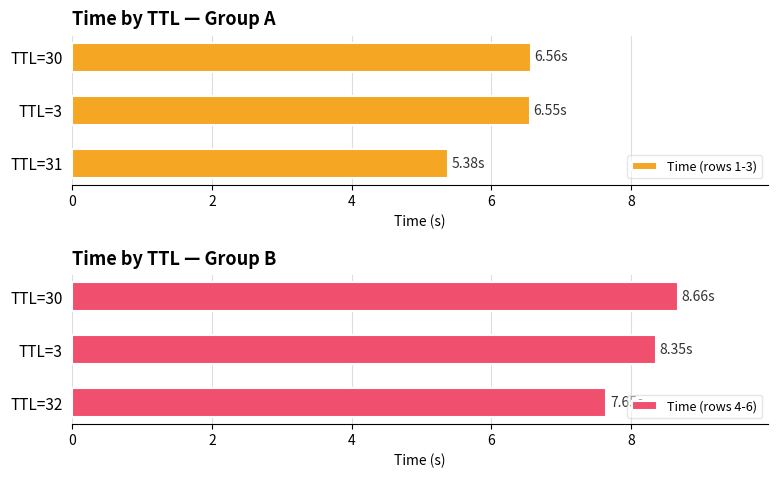

What is the sum of the Time (rows 1-3) values at TTL=30 and TTL=3?

13.1